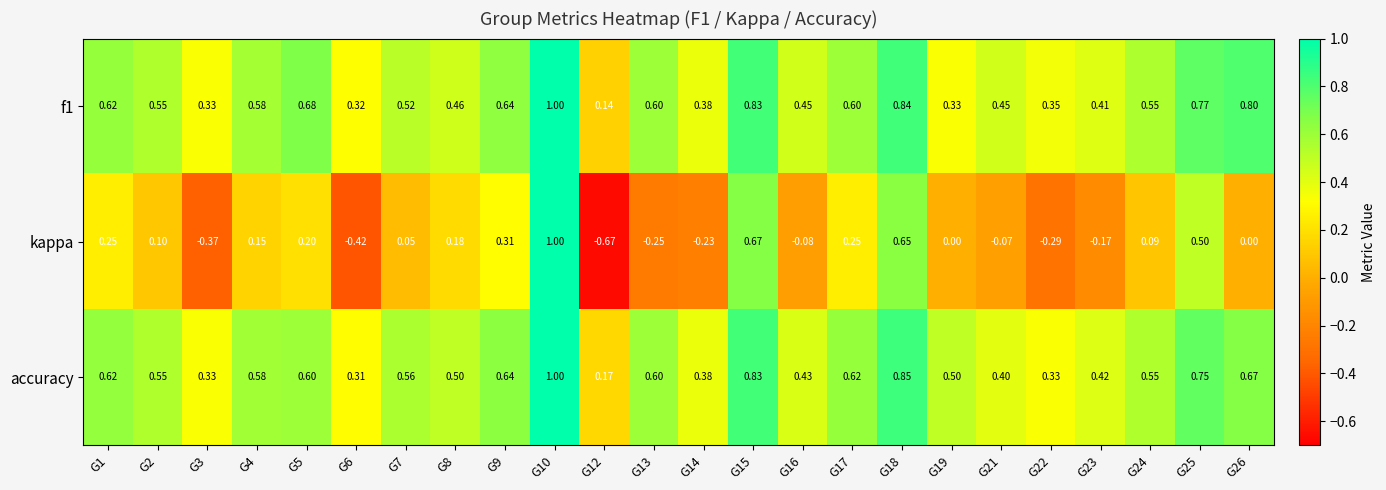

Between G5 and G26, which series saw the biggest shift?

kappa